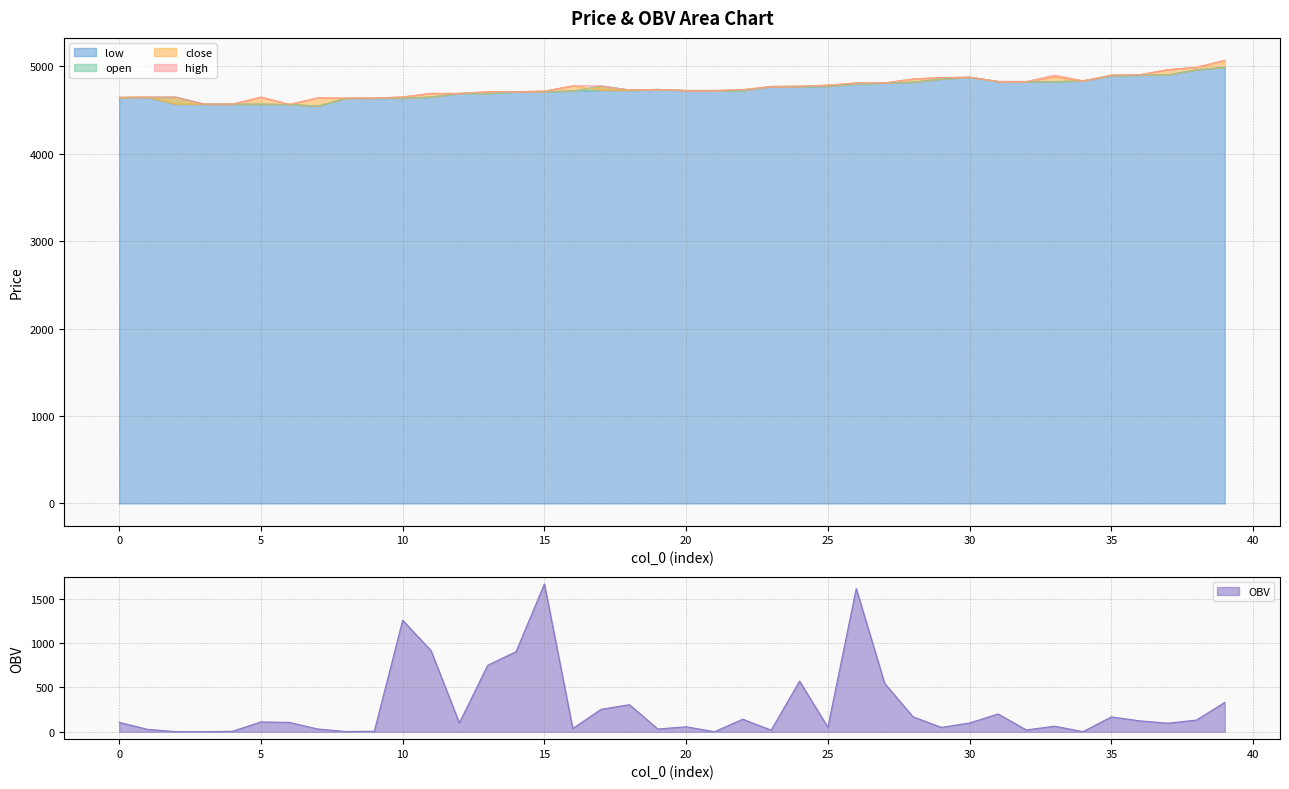

What is the maximum value shown in the chart?

5070